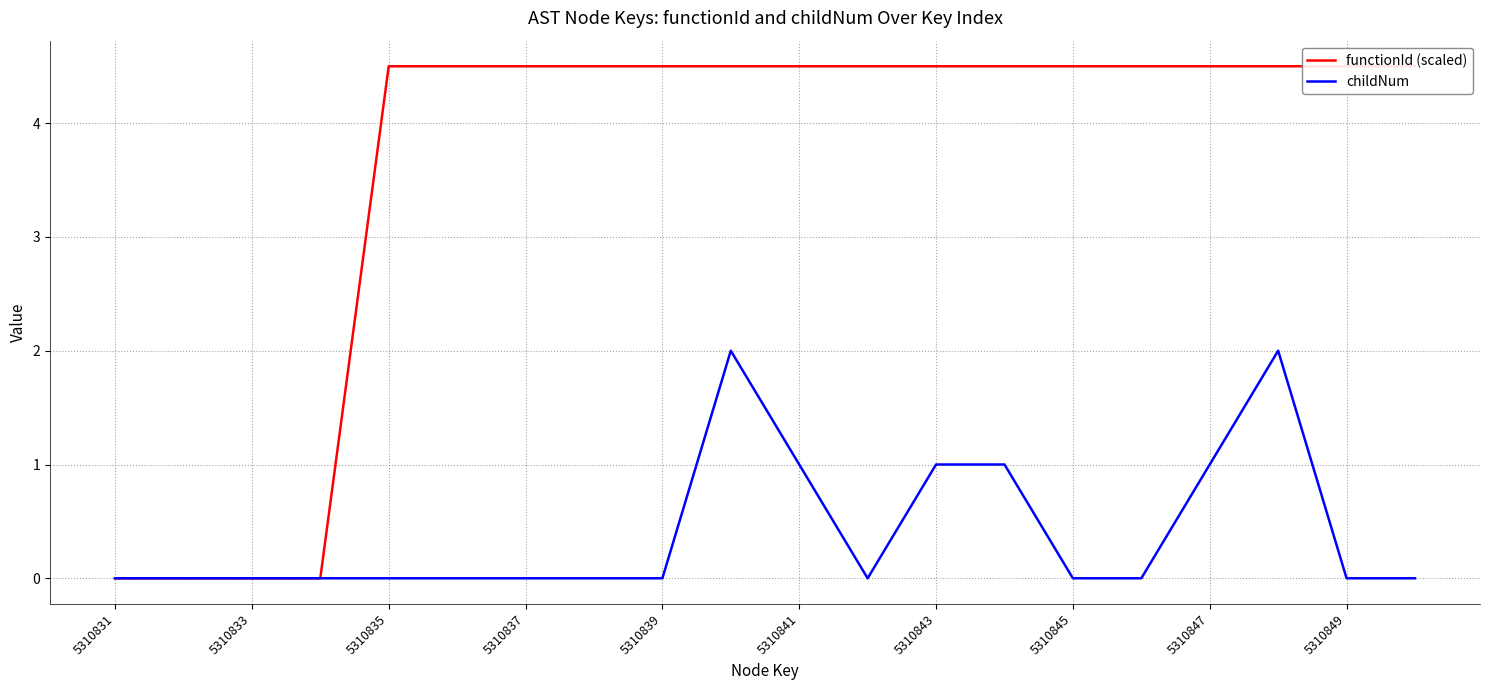

Which has a higher value, 5310849 or 16?

5310849